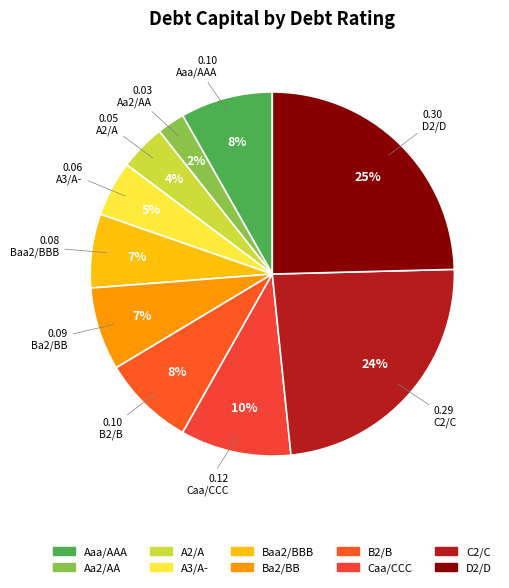

How many slices are in this pie chart?

10